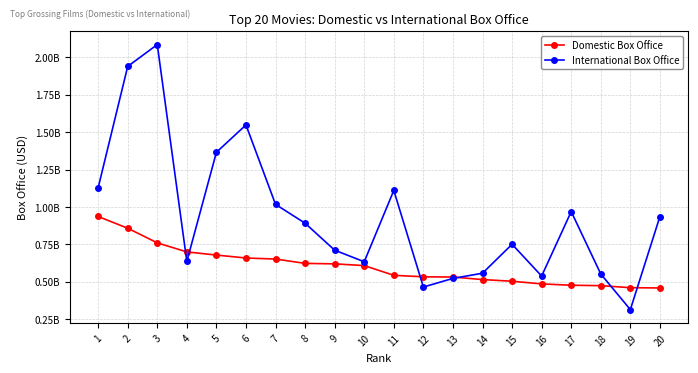

Which series ends up on top after the final intersection of International Box Office and Domestic Box Office?

International Box Office